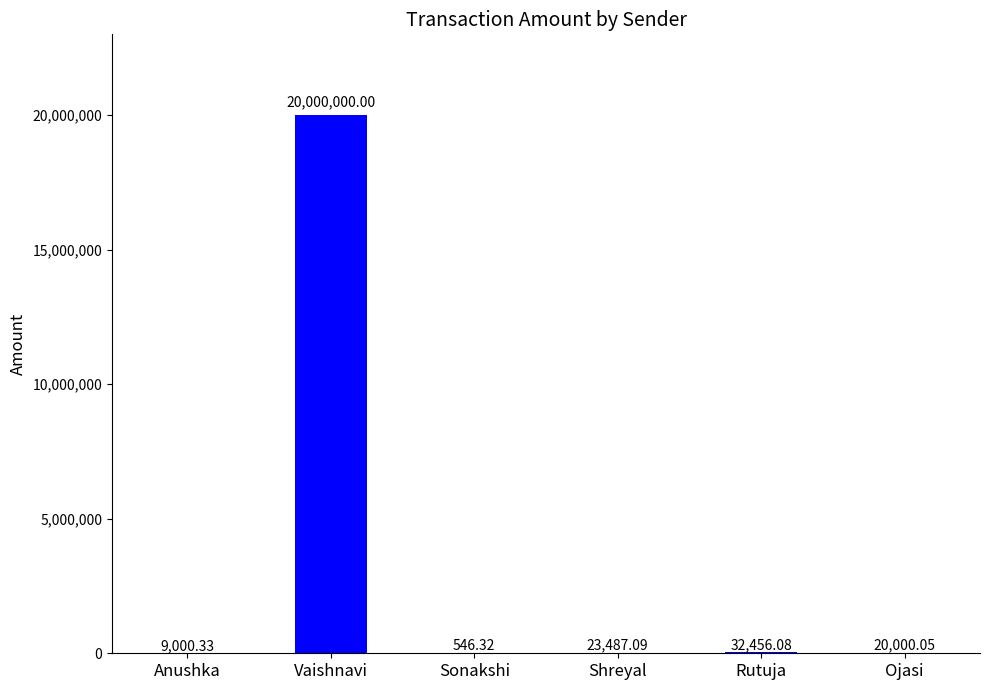

Which category has the highest value across all series?

Vaishnavi